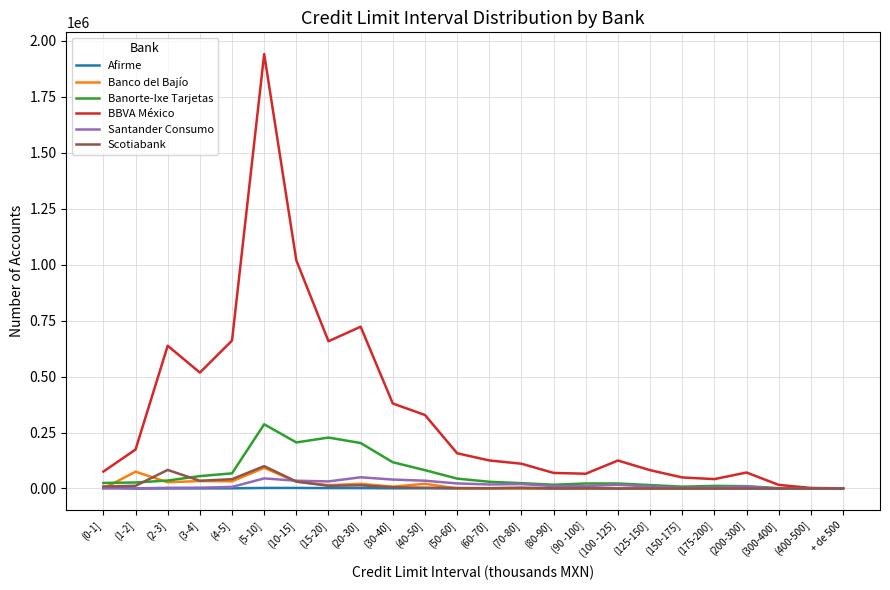

Is the value of Santander Consumo at + de 500 greater than the value of BBVA México at (60-70]?

No